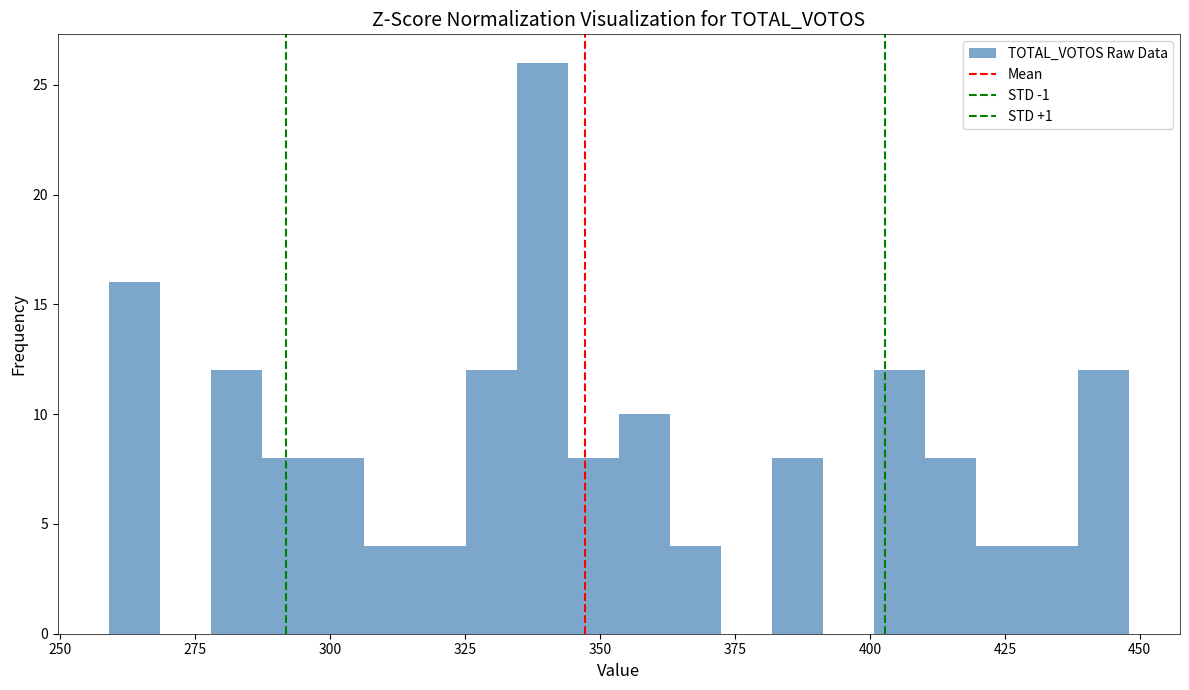

Read against the x-axis, roughly where is the centre of the tallest bar?

340